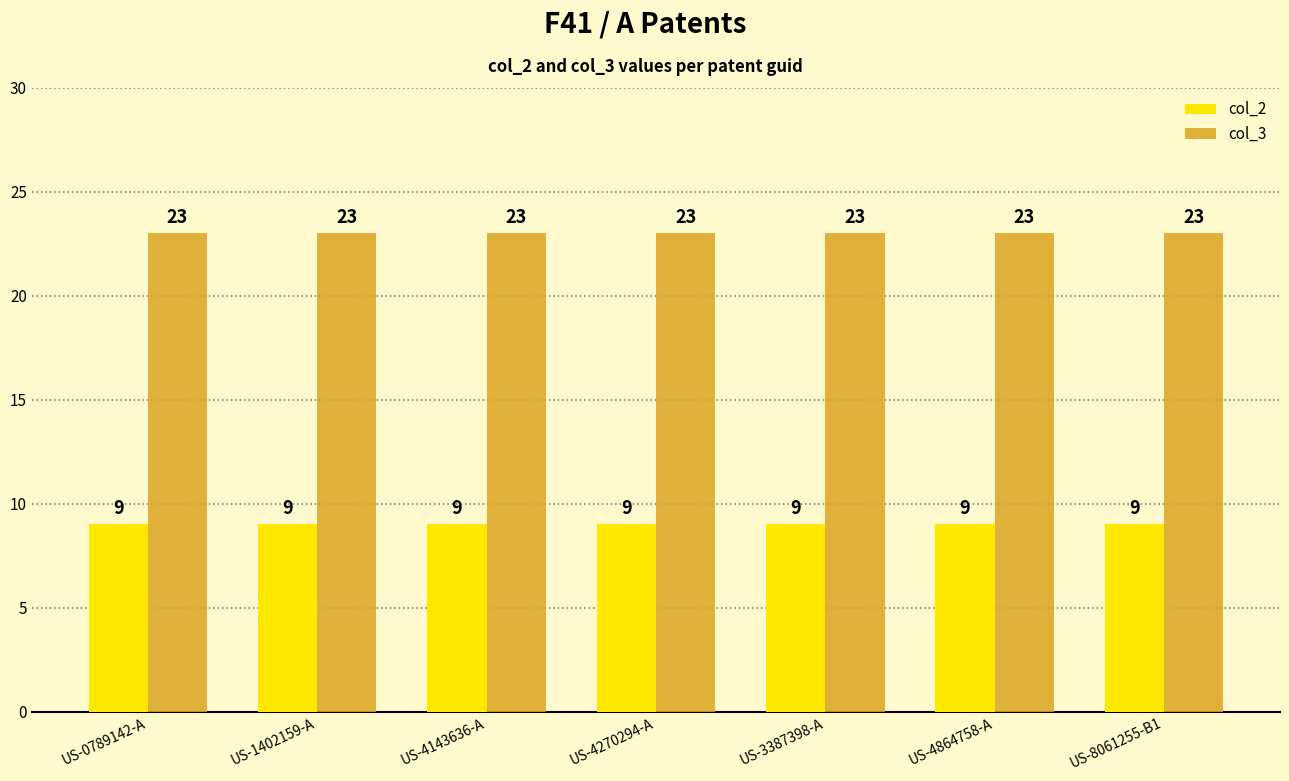

How many categories are shown in the chart?

7